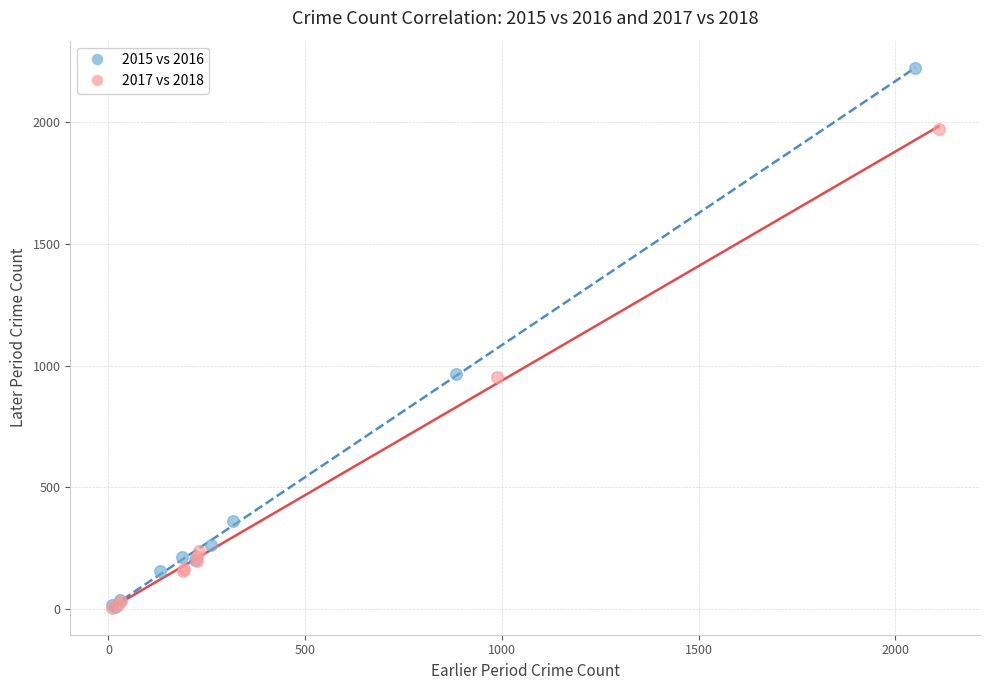

Which series has the largest Y range (max minus min)?

2015 vs 2016